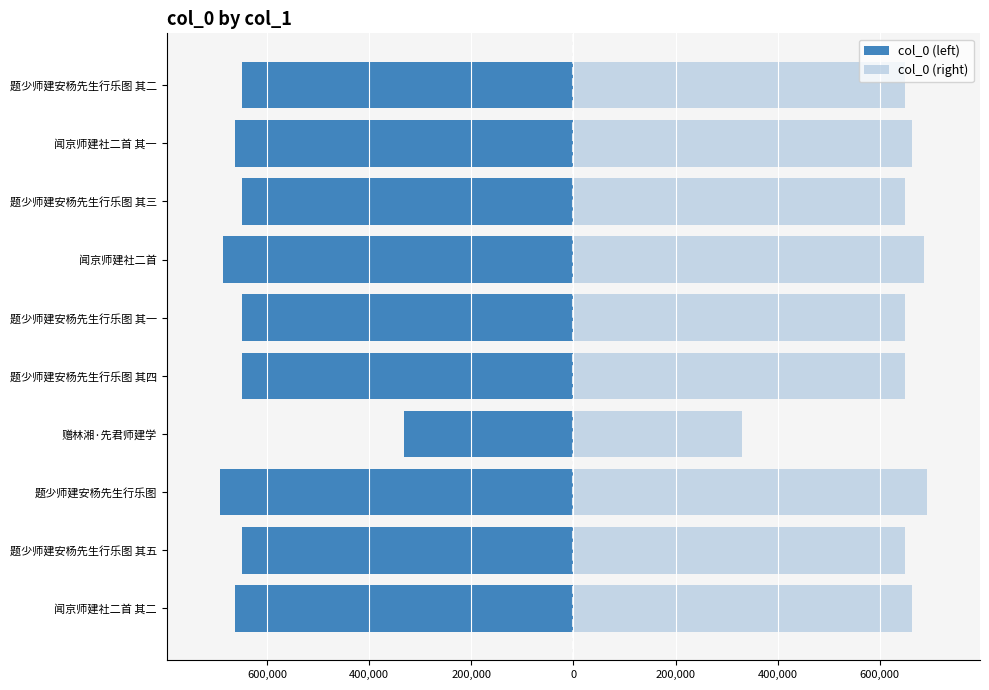

What is the maximum value shown in the chart?

692430